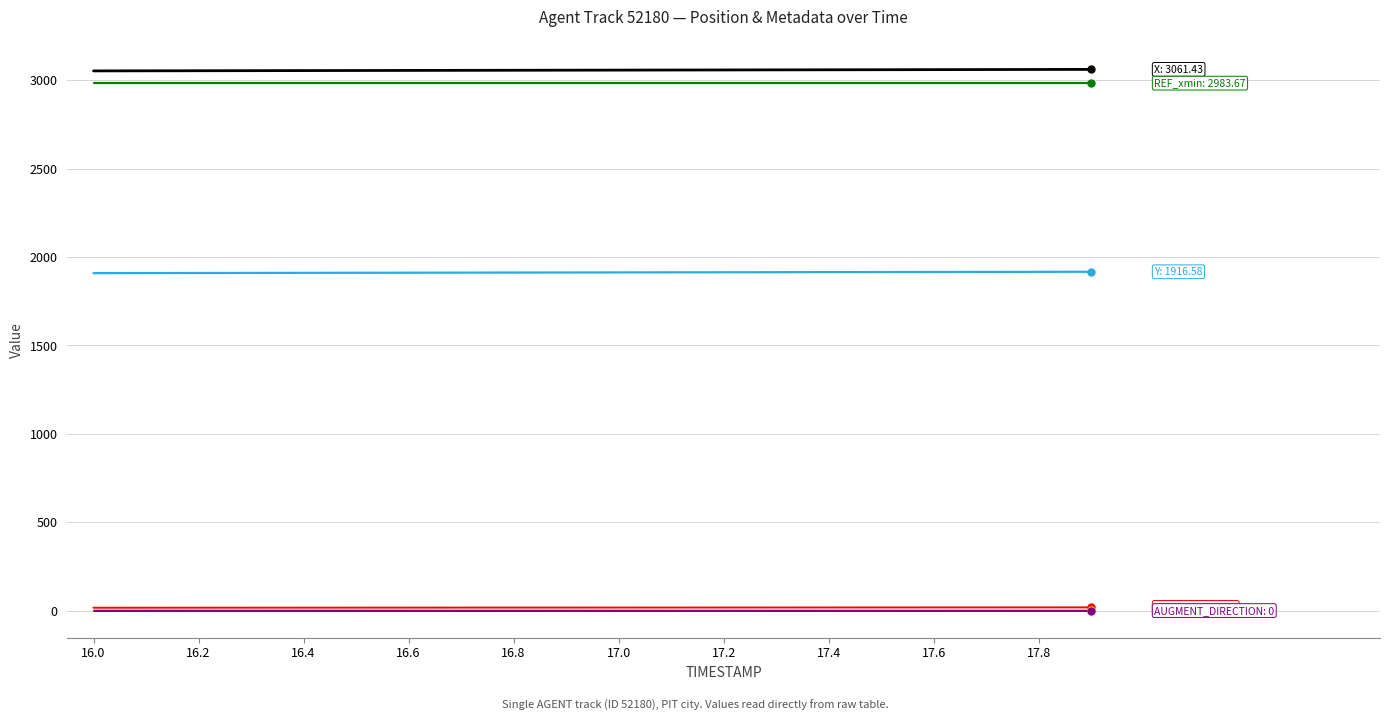

How many lines are shown in the chart?

6